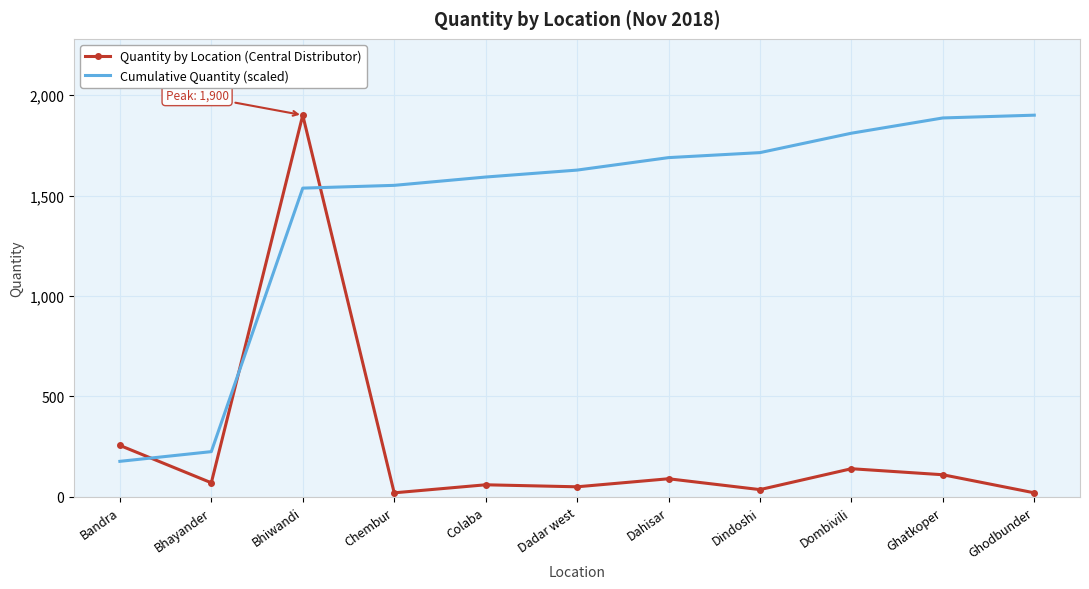

What is the difference between the highest and lowest values at Bandra?

79.3